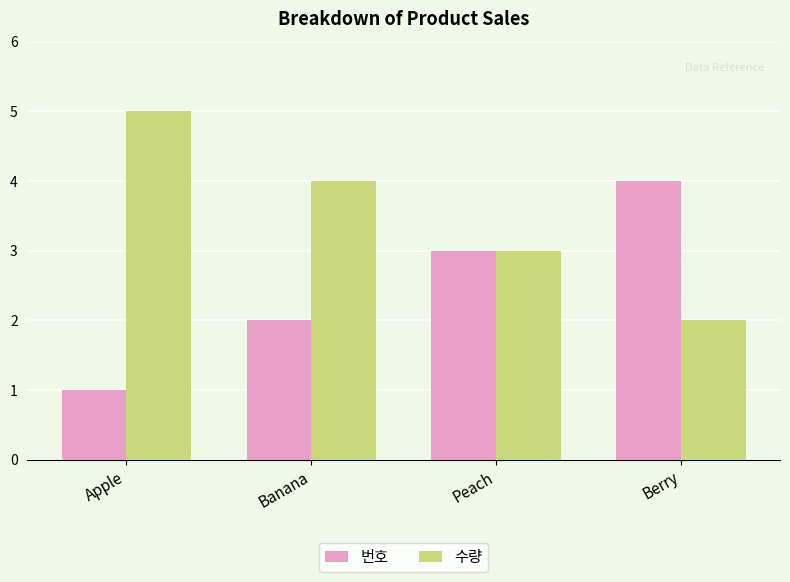

What is the total value across all series at Berry?

6